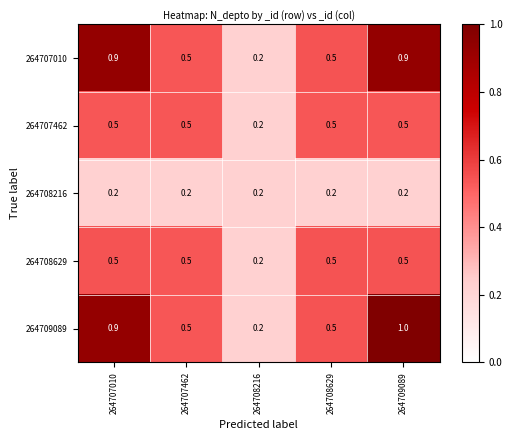

Reading right to left, extract all data points from this chart.

264707010: 0.9	0.5	0.2	0.5	0.9
264707462: 0.5	0.5	0.2	0.5	0.5
264708216: 0.2	0.2	0.2	0.2	0.2
264708629: 0.5	0.5	0.2	0.5	0.5
264709089: 1.0	0.5	0.2	0.5	0.9